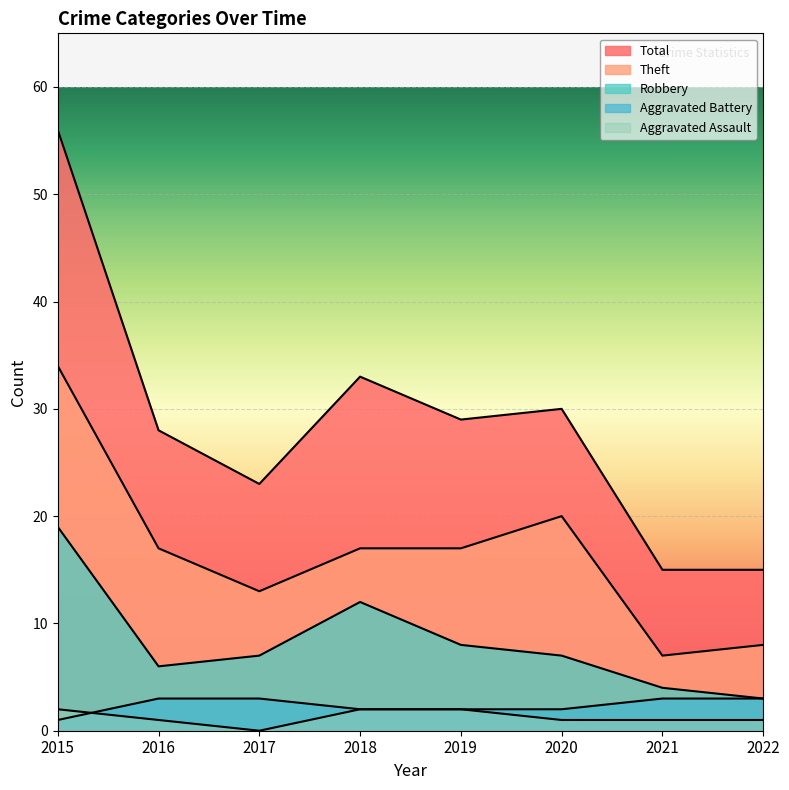

How many data points does each series have?

8